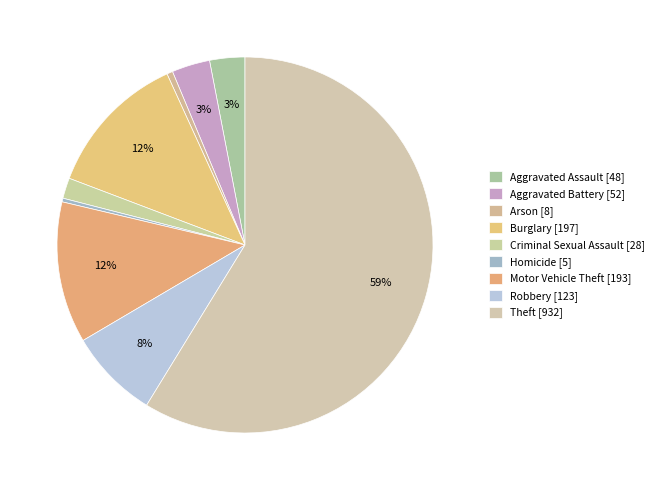

How many segments does this pie chart have?

9